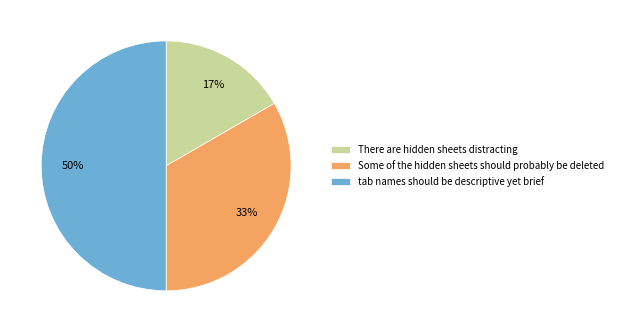

To the nearest percent, what percentage of the pie is Some of the hidden sheets should probably be deleted?

33%